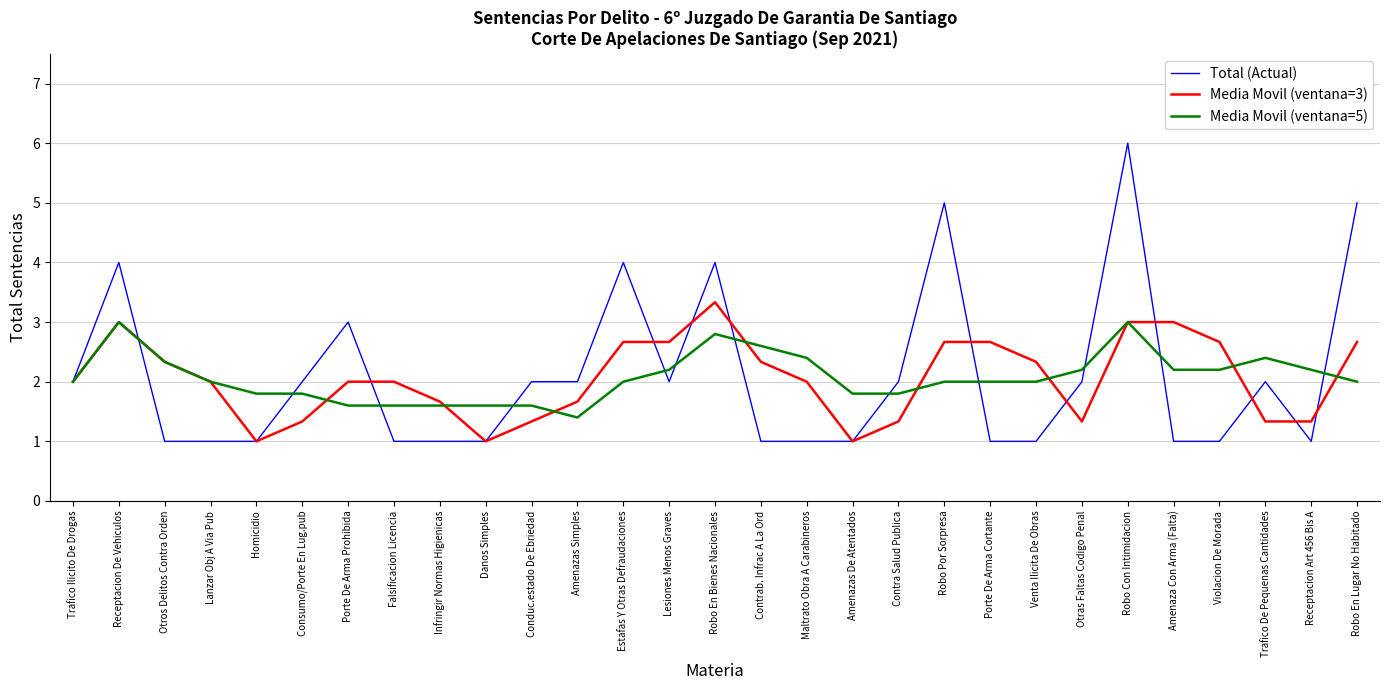

At which category is the sum across all series the highest?

Robo Con Intimidacion